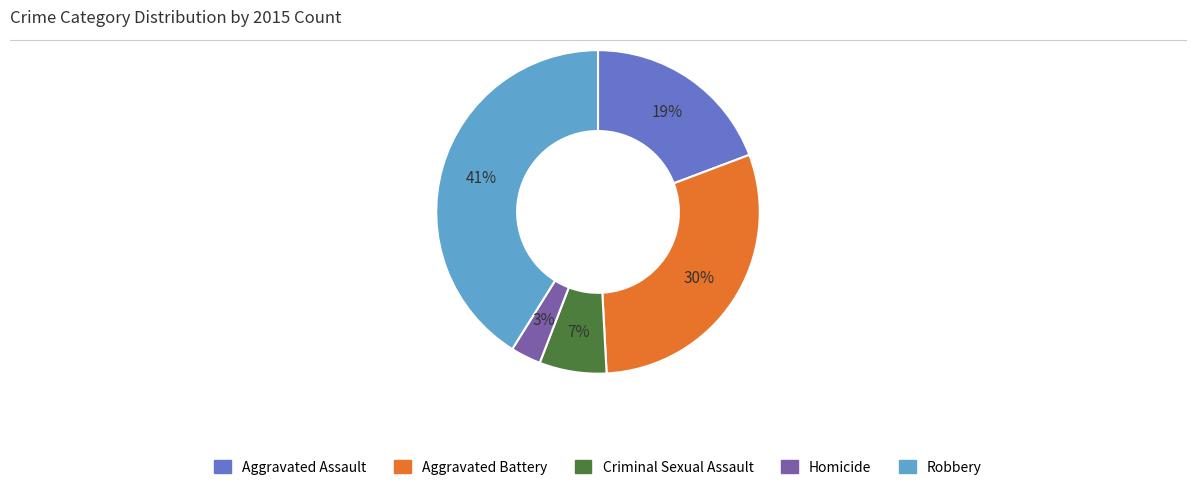

True or false: Criminal Sexual Assault accounts for 7% of the total.

True